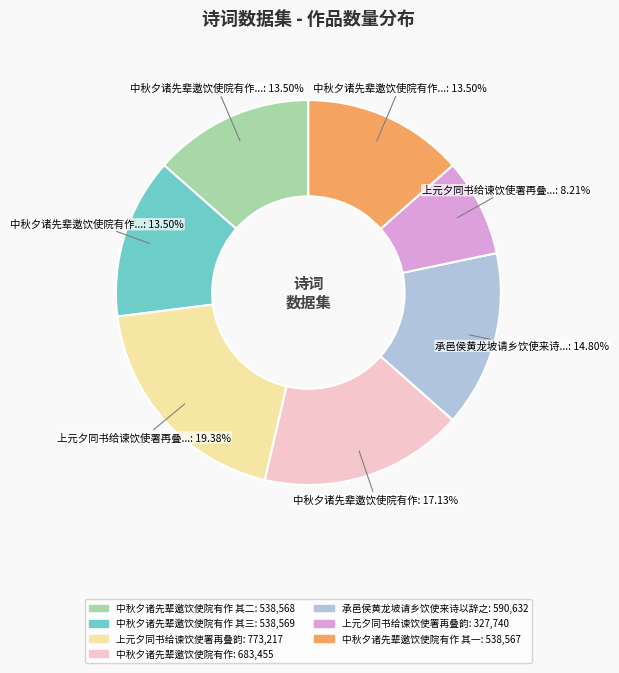

Is there a majority slice in this chart?

No